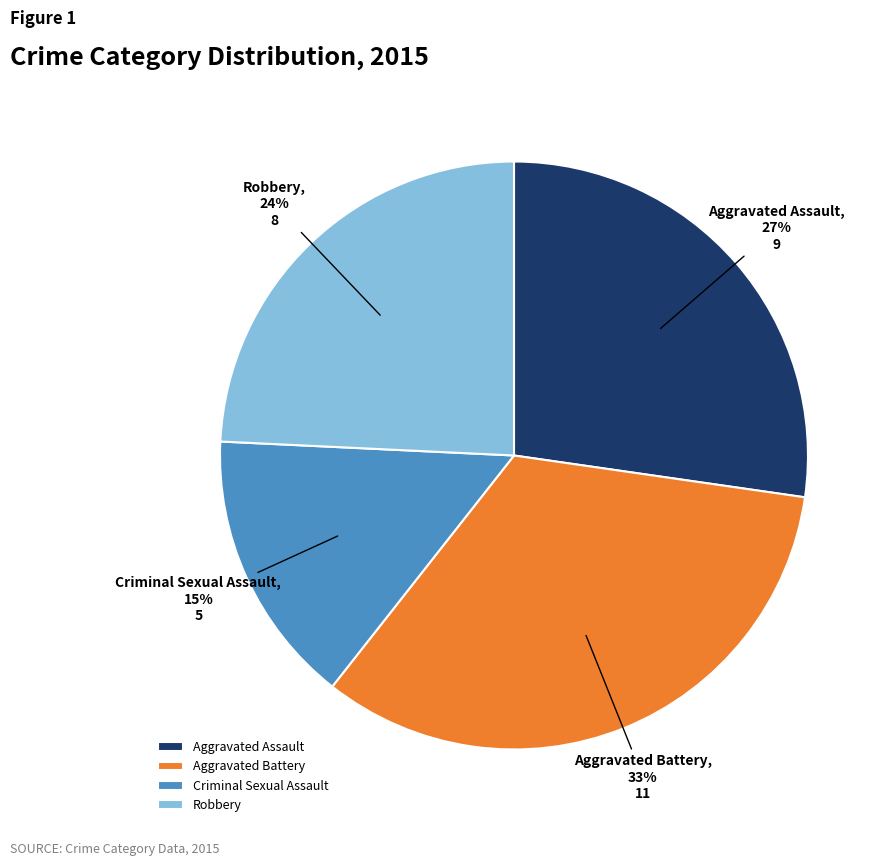

Between Aggravated Battery and Robbery, which is larger?

Aggravated Battery